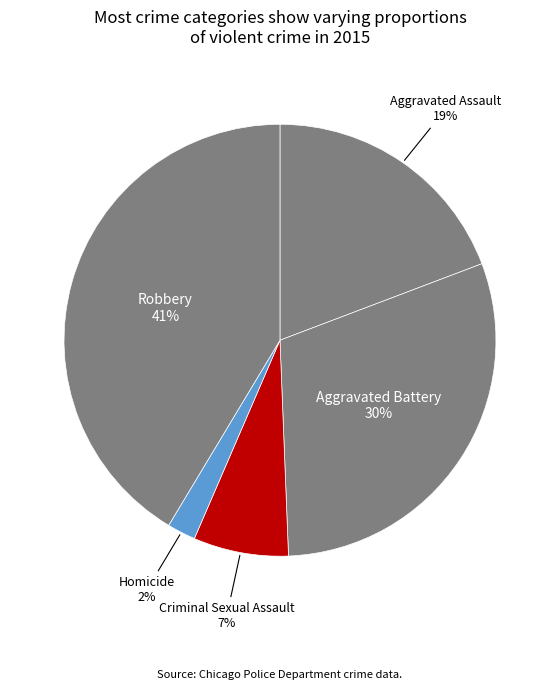

Does Robbery represent more than half of the total?

No